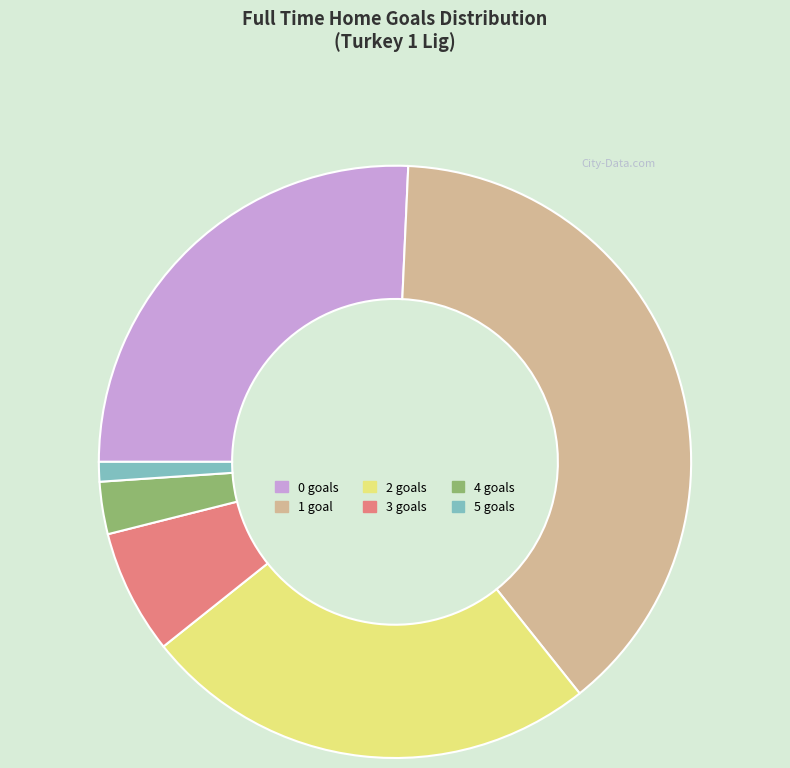

Count the number of slices in the pie.

6